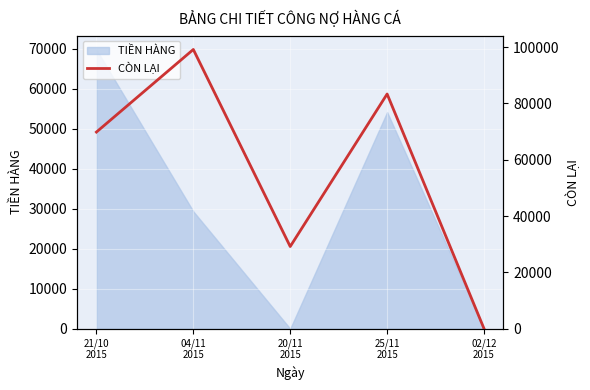

List the labels in order of value, largest first.

04/11
2015, 25/11
2015, 21/10
2015, 20/11
2015, 02/12
2015